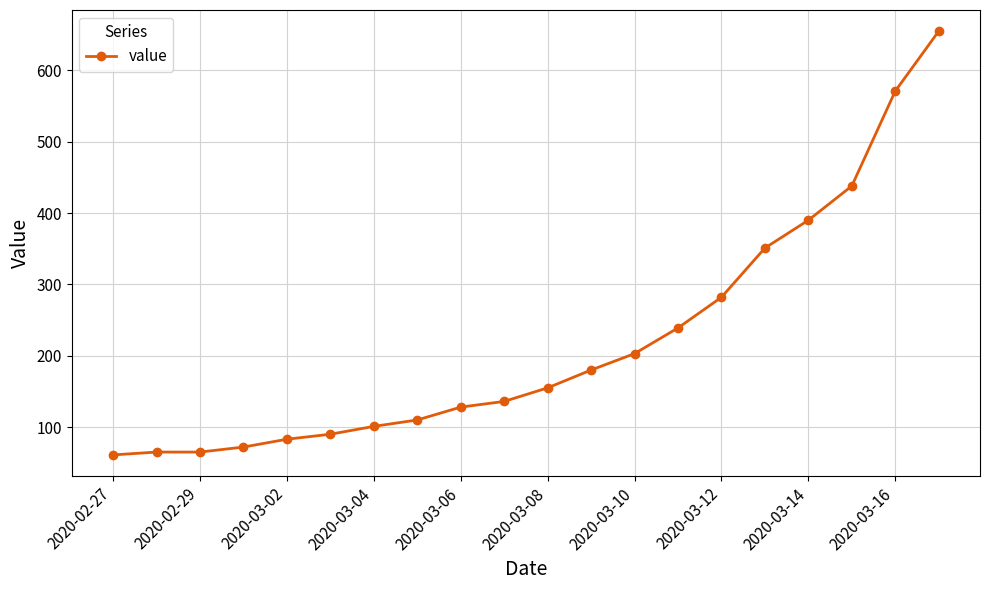

Reading left to right, list all the values displayed in this chart.

61	65	65	72	83	90	101	110	128	136	155	180	203	239	282	351	390	438	571	655